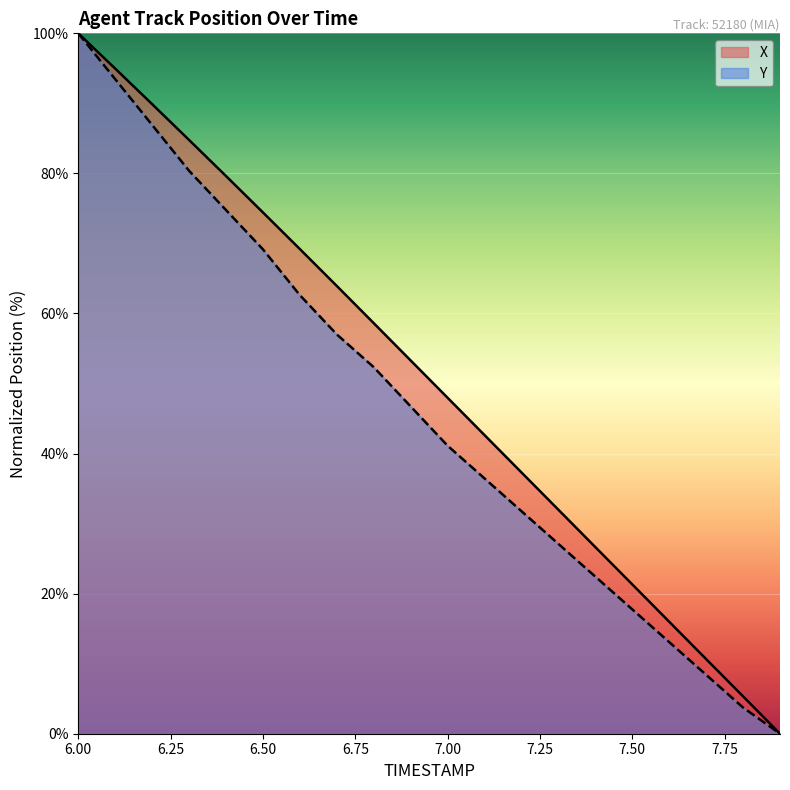

At how many categories does at least one series exceed 14?

17